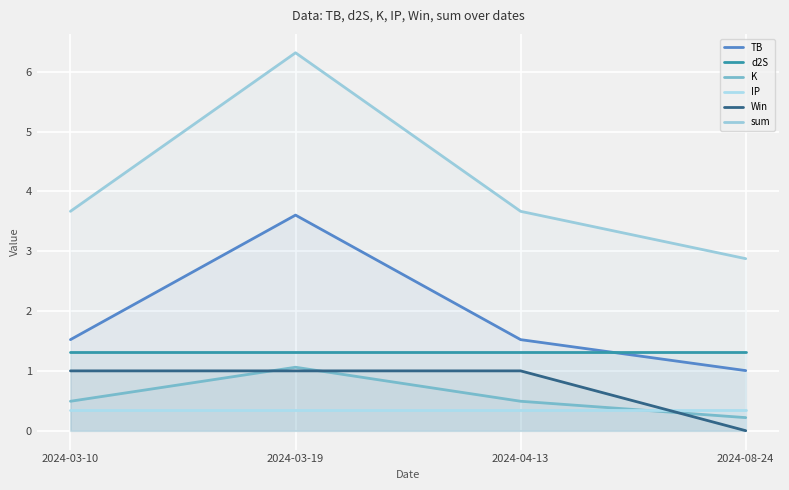

The IP series shows 0.6 at 2024-04-13. True or false?

False